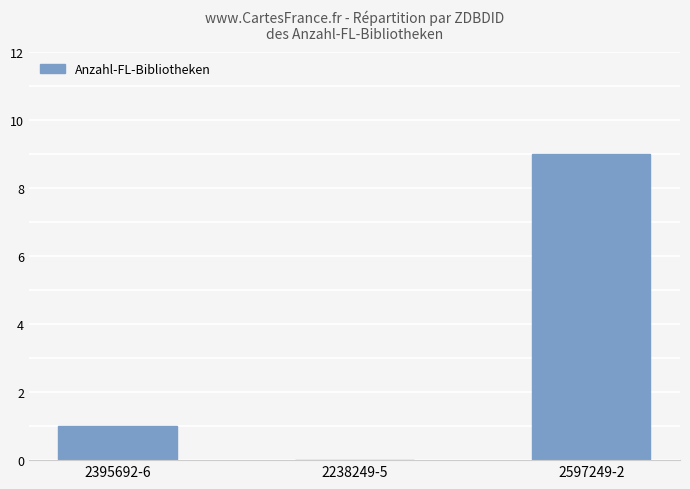

What is the sum of the values at 2597249-2 and 2238249-5?

9